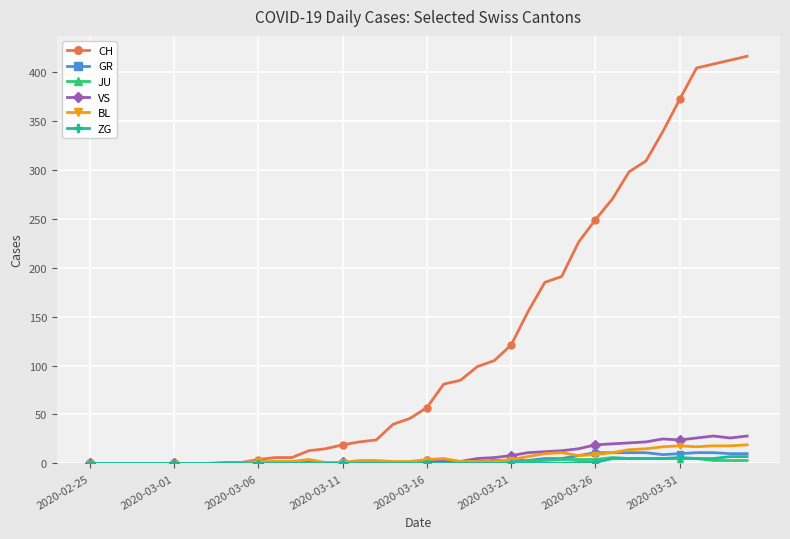

Does the chart have visible grid lines?

Yes